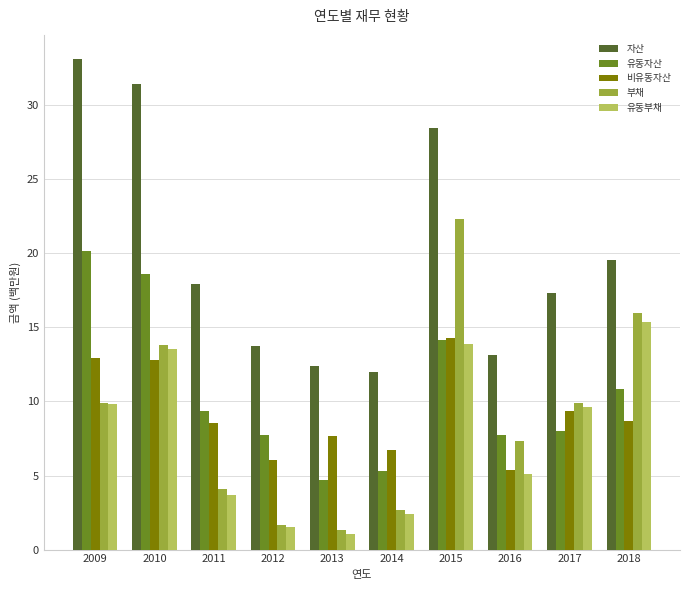

Is it true that 비유동자산 equals 9.3 at 2017?

True